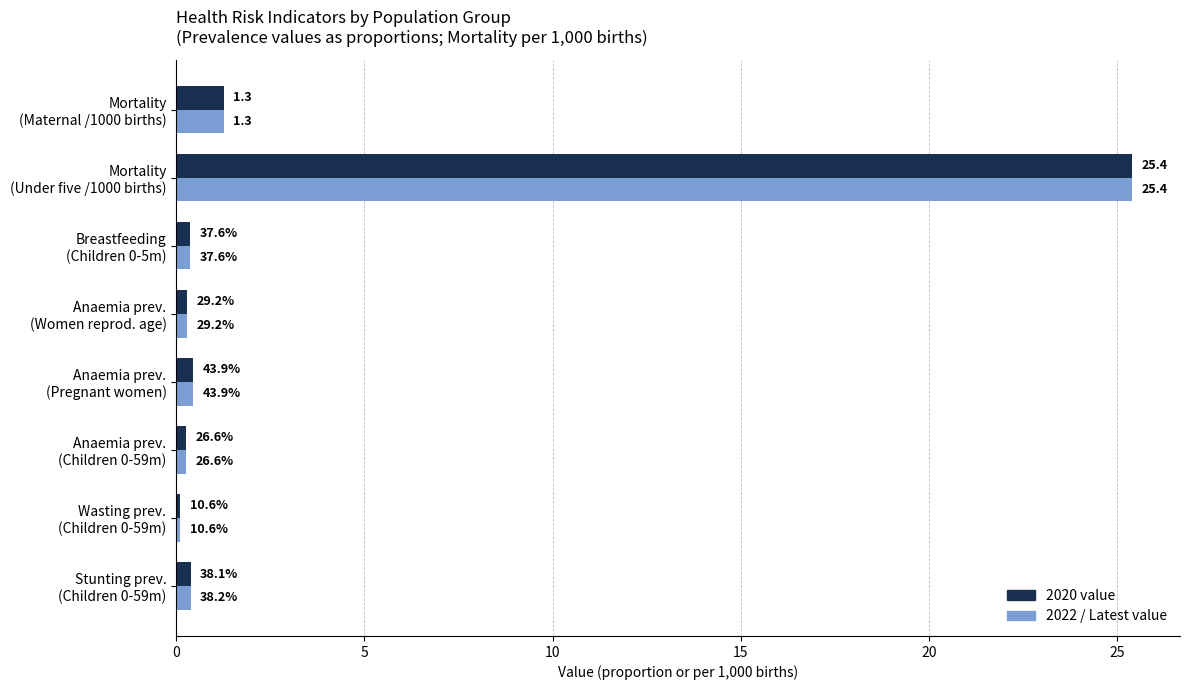

What are all the series names shown in the legend?

2020 value, 2022 / Latest value